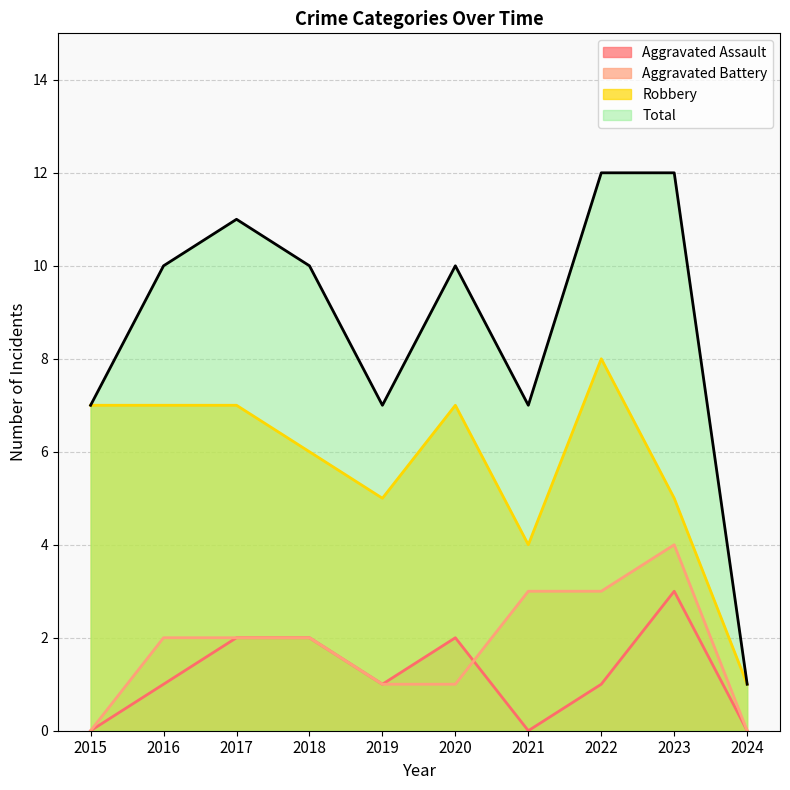

At which label is Total closest to 6?

2015